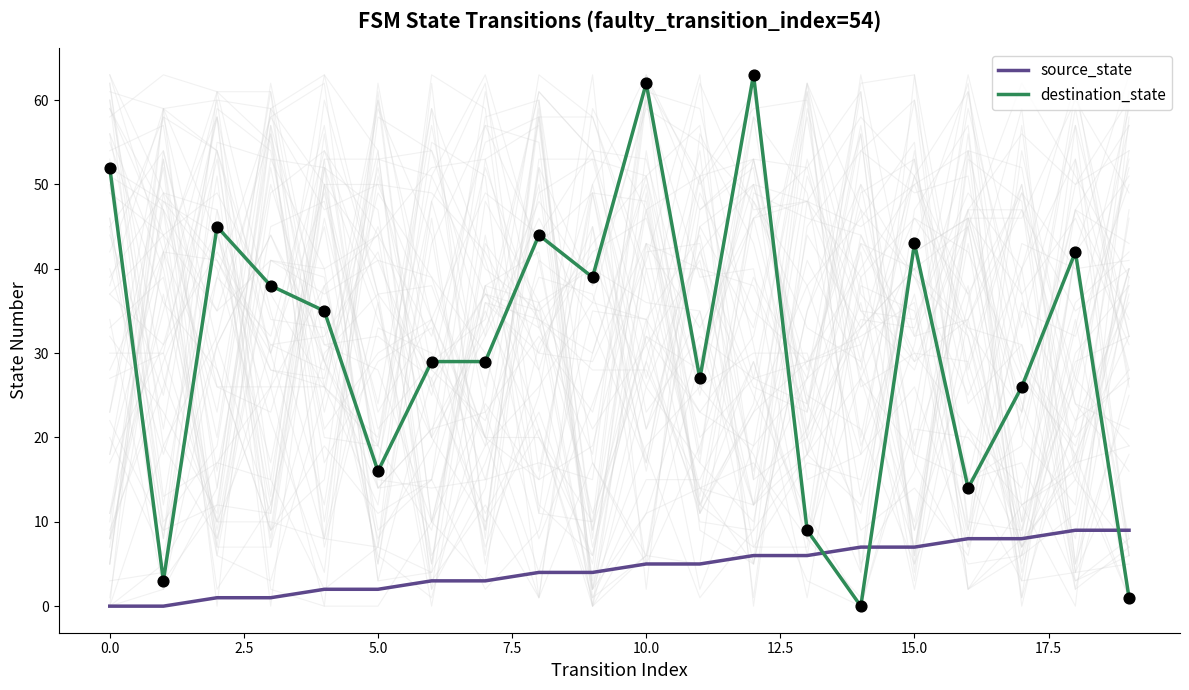

Is the value of source_state at 19 greater than the value of destination_state at 14?

Yes